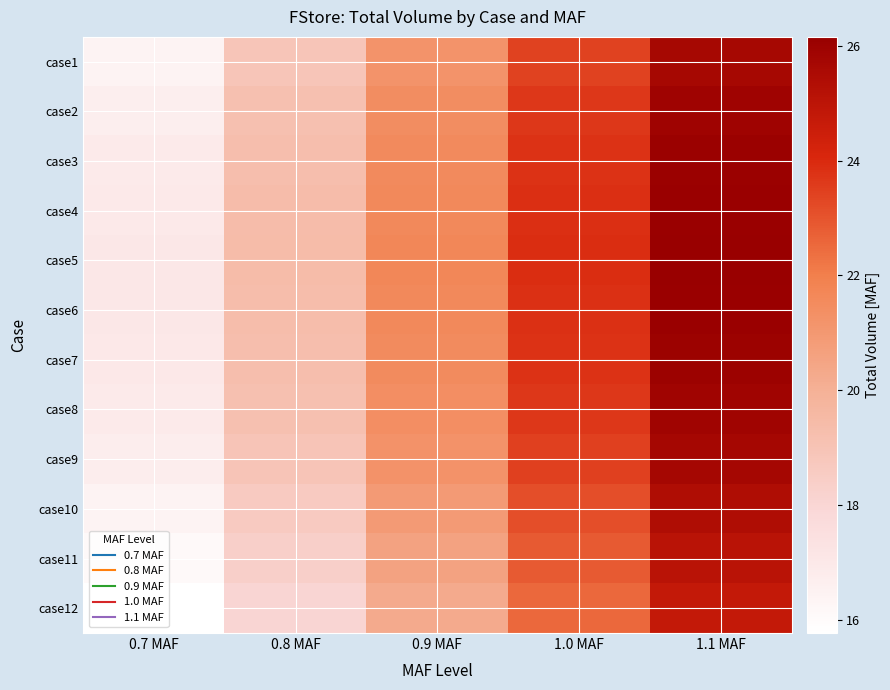

Reading right to left, list all the values displayed in this chart.

case1: 1.1 MAF=25.7	1.0 MAF=23.4	0.9 MAF=21.2	0.8 MAF=18.9	0.7 MAF=16.4
case2: 1.1 MAF=25.9	1.0 MAF=23.7	0.9 MAF=21.4	0.8 MAF=19.2	0.7 MAF=16.7
case3: 1.1 MAF=26.0	1.0 MAF=23.8	0.9 MAF=21.5	0.8 MAF=19.3	0.7 MAF=16.9
case4: 1.1 MAF=26.1	1.0 MAF=23.8	0.9 MAF=21.6	0.8 MAF=19.3	0.7 MAF=17.0
case5: 1.1 MAF=26.2	1.0 MAF=23.9	0.9 MAF=21.7	0.8 MAF=19.4	0.7 MAF=17.1
case6: 1.1 MAF=26.1	1.0 MAF=23.8	0.9 MAF=21.6	0.8 MAF=19.3	0.7 MAF=17.1
case7: 1.1 MAF=26.0	1.0 MAF=23.8	0.9 MAF=21.5	0.8 MAF=19.3	0.7 MAF=17.0
case8: 1.1 MAF=25.9	1.0 MAF=23.7	0.9 MAF=21.4	0.8 MAF=19.1	0.7 MAF=16.9
case9: 1.1 MAF=25.7	1.0 MAF=23.5	0.9 MAF=21.2	0.8 MAF=19.0	0.7 MAF=16.7
case10: 1.1 MAF=25.4	1.0 MAF=23.2	0.9 MAF=20.9	0.8 MAF=18.6	0.7 MAF=16.4
case11: 1.1 MAF=25.1	1.0 MAF=22.8	0.9 MAF=20.6	0.8 MAF=18.3	0.7 MAF=16.1
case12: 1.1 MAF=24.8	1.0 MAF=22.5	0.9 MAF=20.3	0.8 MAF=18.0	0.7 MAF=15.8